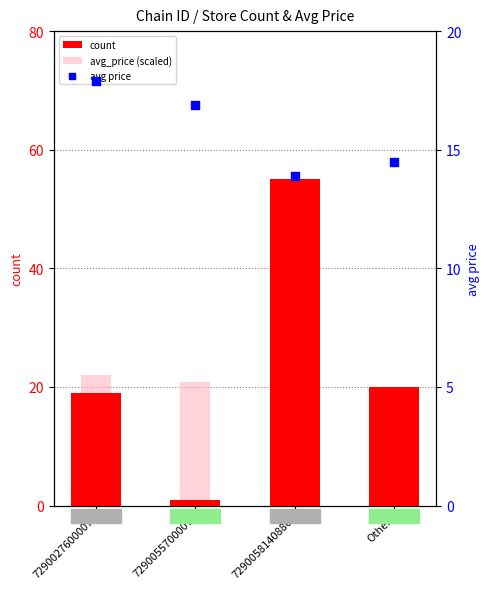

What are all the series names shown in the legend?

count, avg_price (scaled), avg price